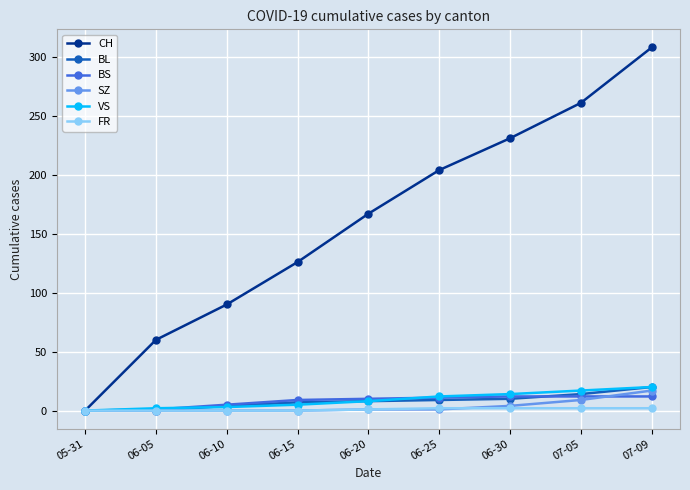

At which category does the chart reach its peak across all series?

07-09